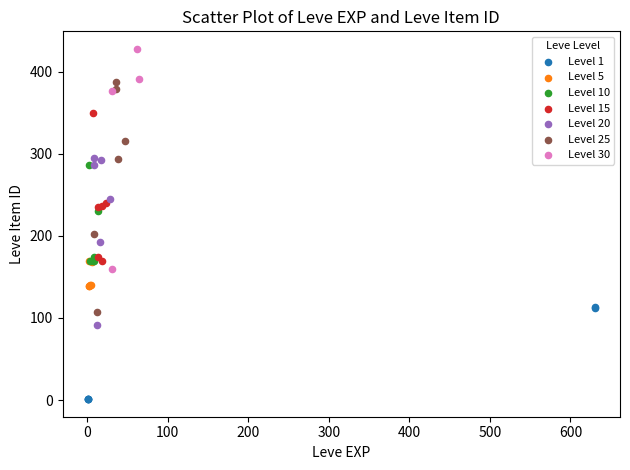

Which series reaches the maximum Y coordinate?

Level 30